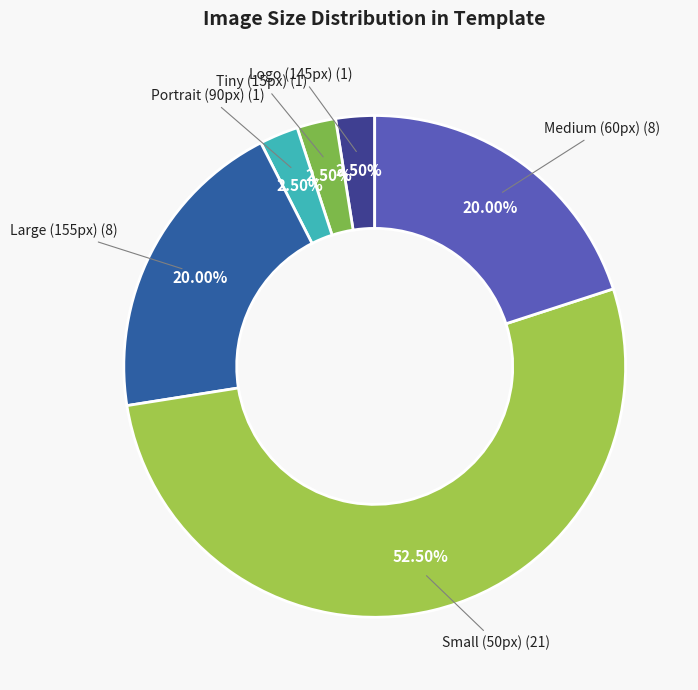

Count the number of slices in the pie.

6